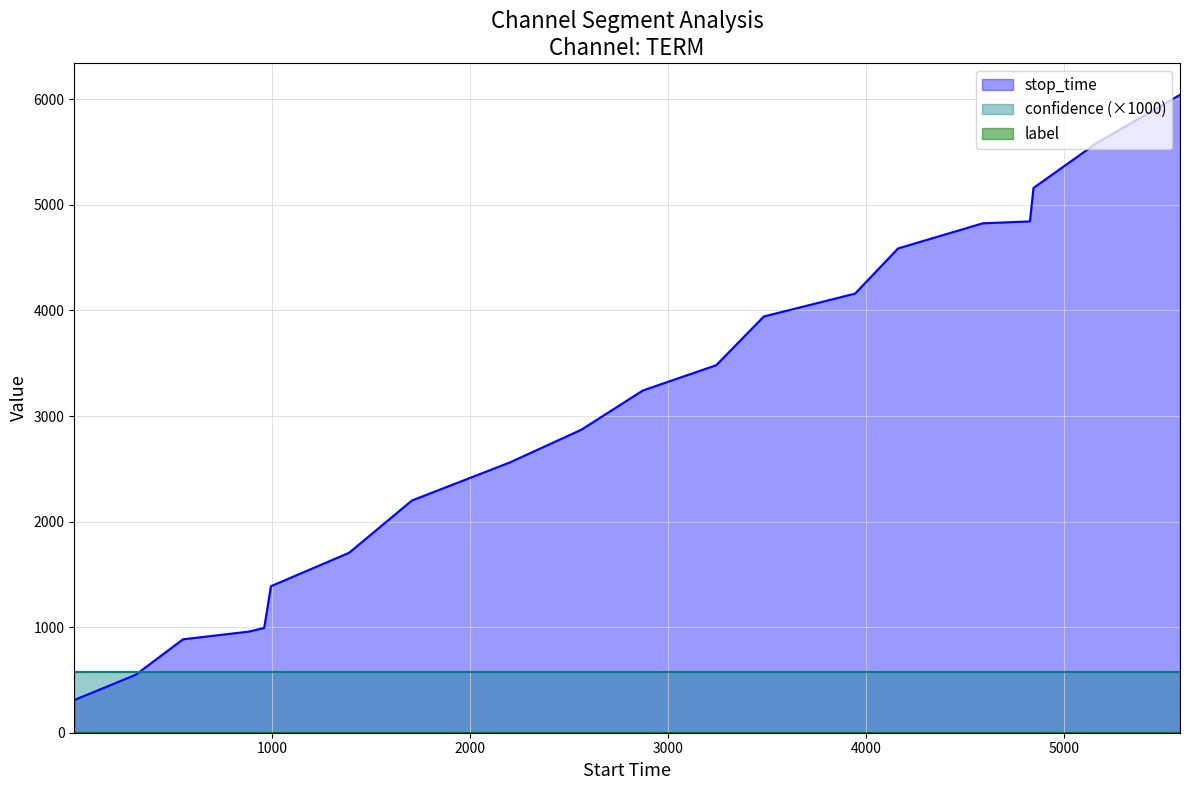

Rank the series by their maximum value, from highest to lowest.

stop_time, confidence (×1000), label